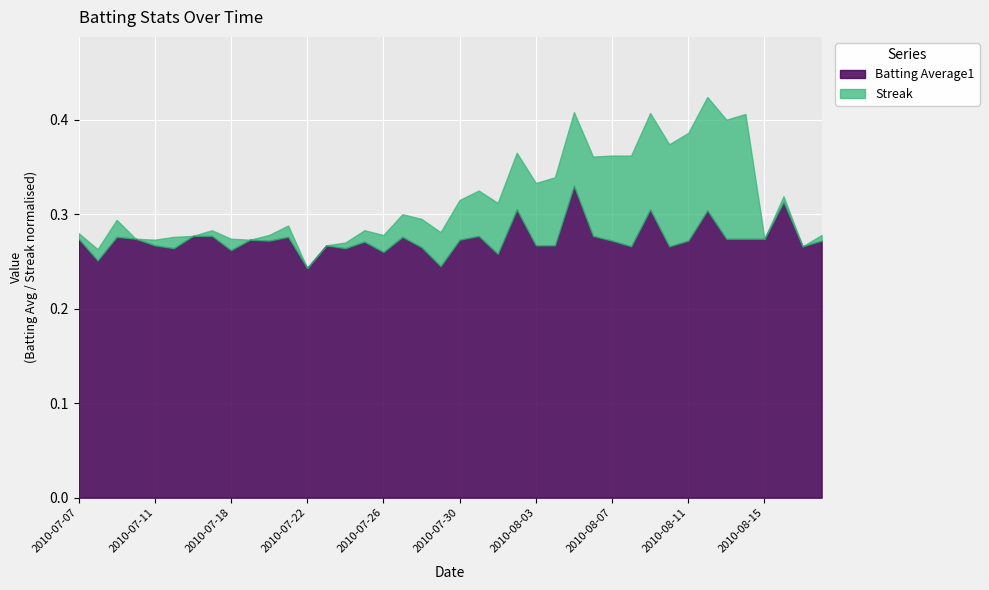

What are all the series names shown in the legend?

Batting Average1, Streak